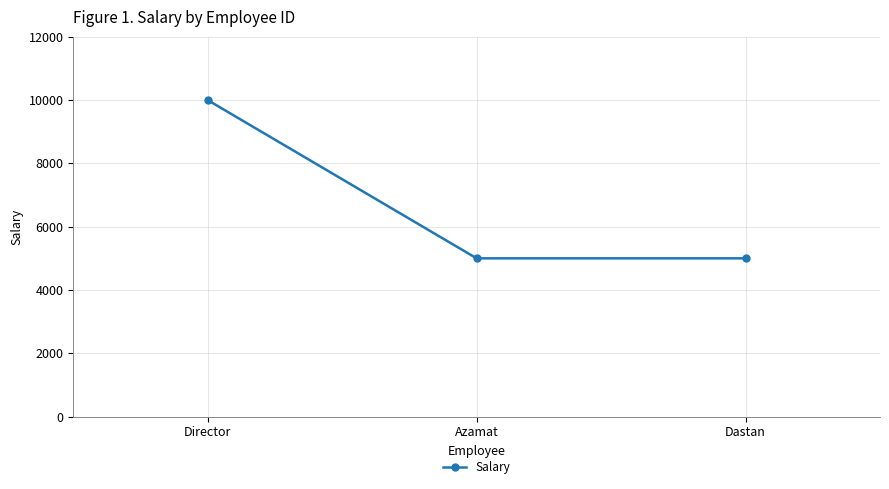

What is the ratio of the value at Azamat to the value at Director?

0.5